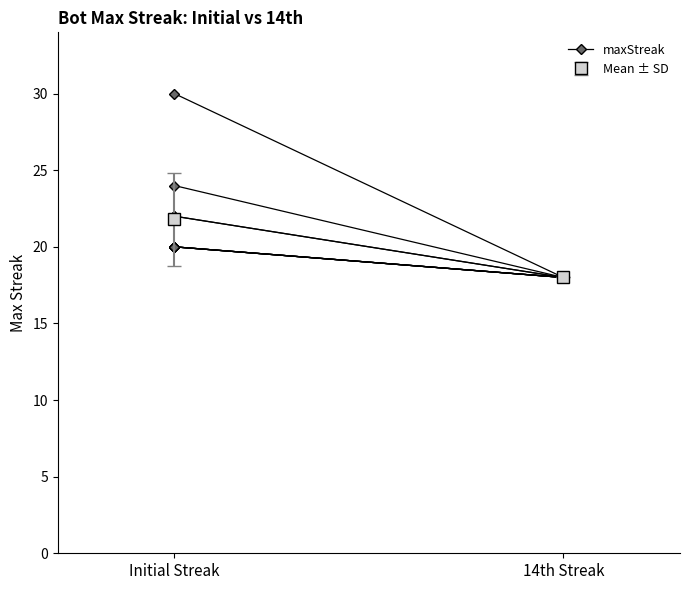

What is the average value?

24